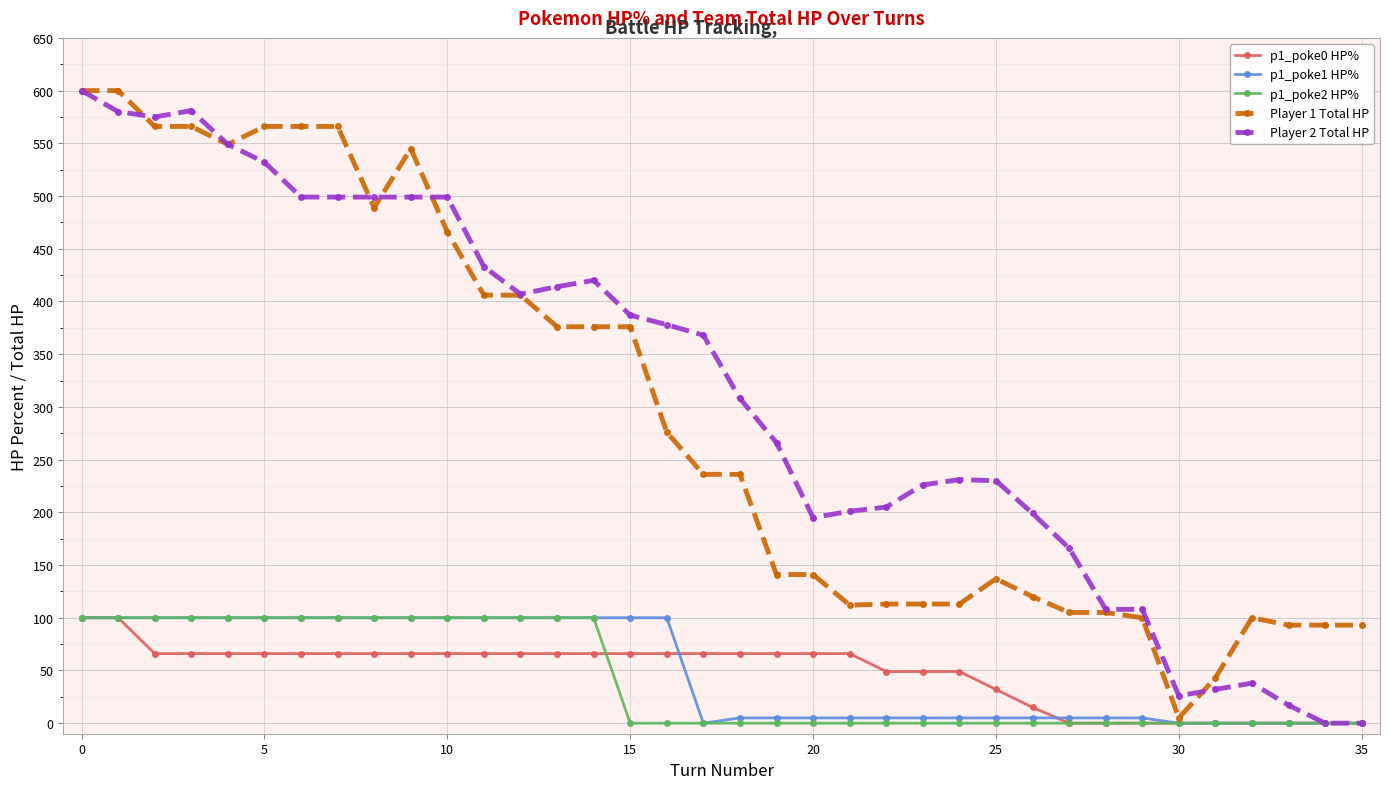

Does the chart display data point markers on the line(s)?

Yes